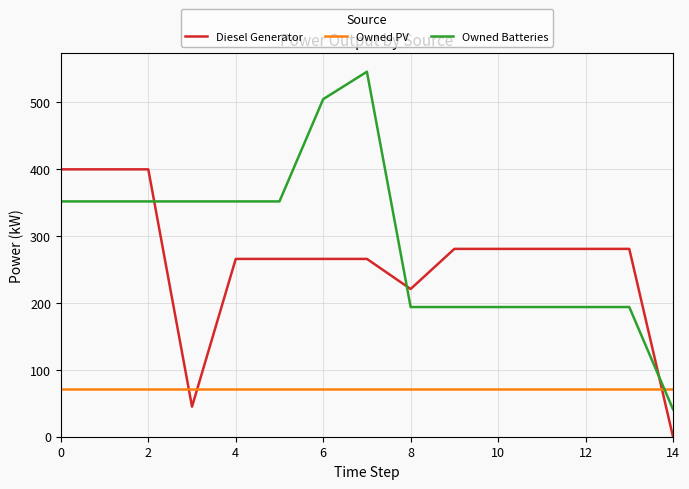

What is the sum of all Owned PV values?

1080